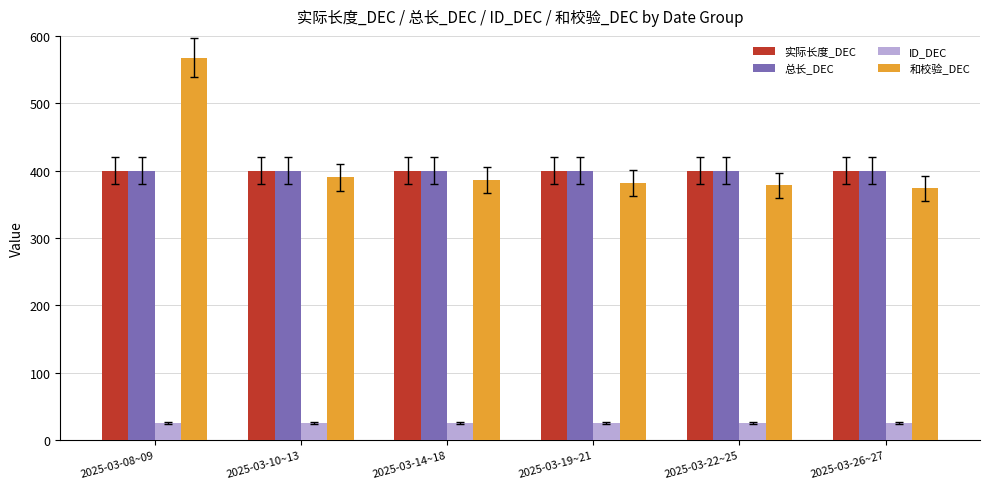

The 总长_DEC series shows 400 at 2025-03-26~27. True or false?

True